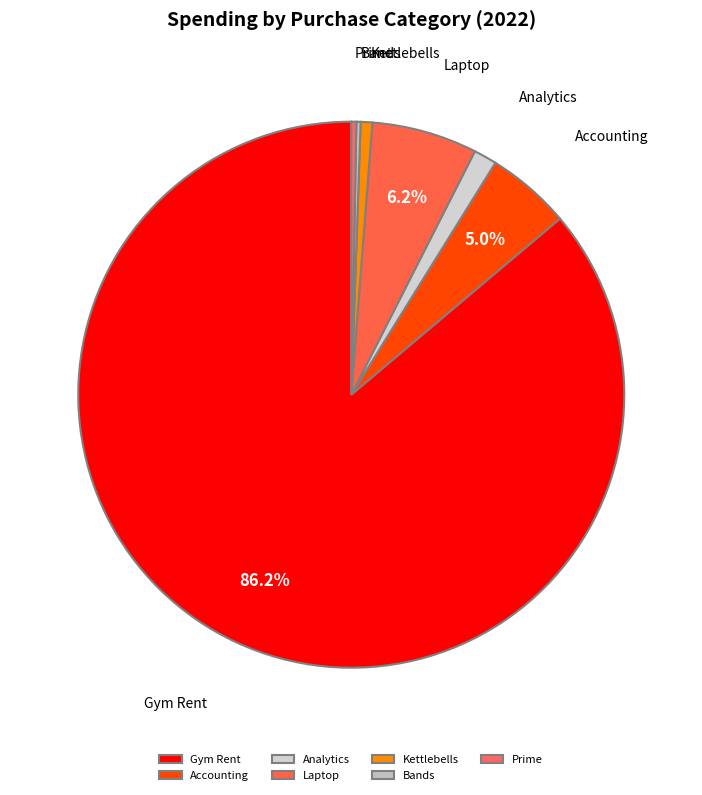

Does any single category account for the majority?

Yes